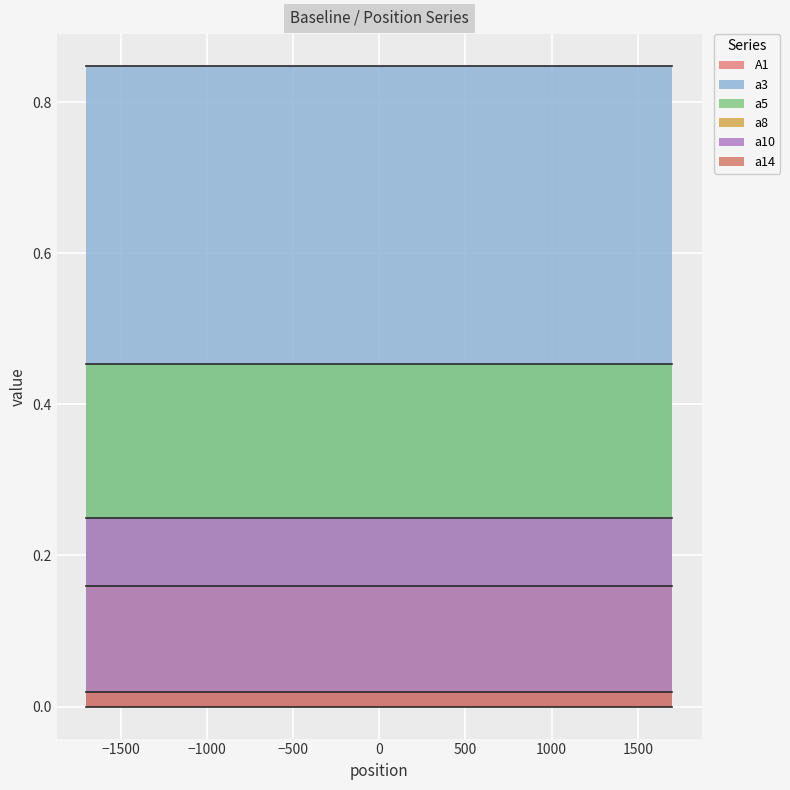

Is the value of a10 at 6 greater than the value of A1 at 0?

Yes